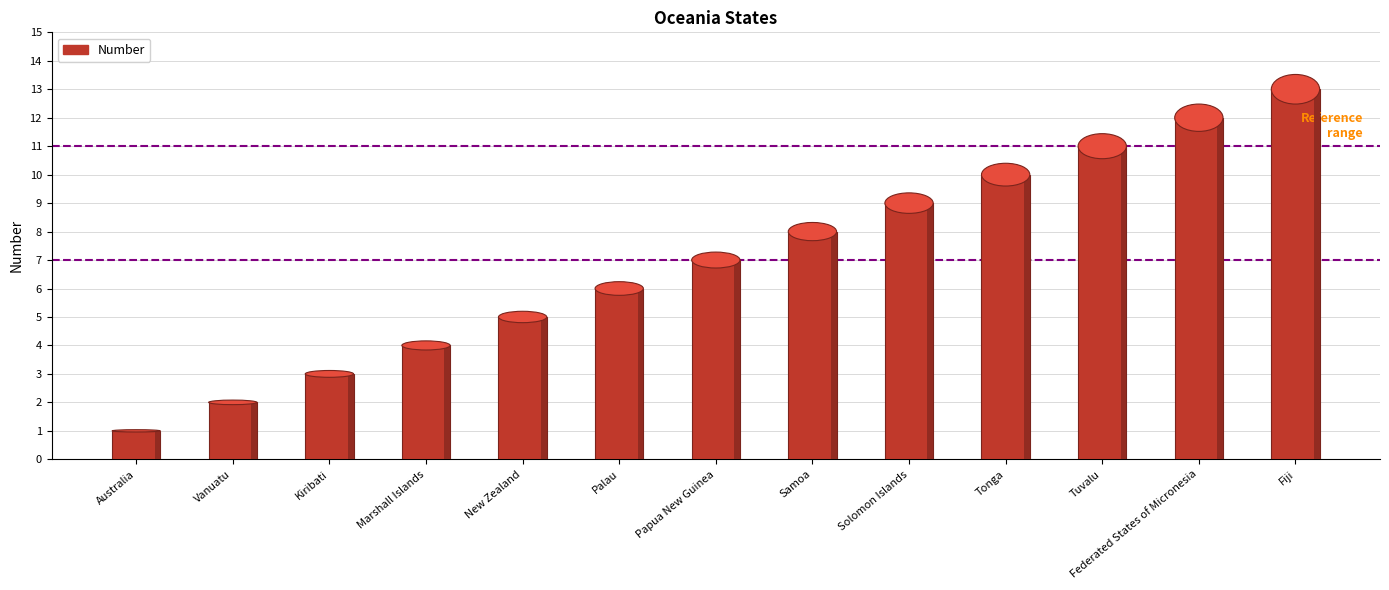

What is the label of the 10th bar from the left?

Tonga